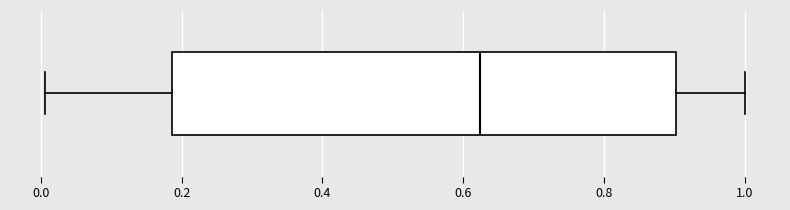

Read this box plot against the x-axis: the position of the median line, the range covered by the box, and the ends of both whiskers. The values are not printed on the chart, so give them approximately, as read against the axis.

median 0.62, box 0.18 to 0.90, whiskers 0.00 to 1.00